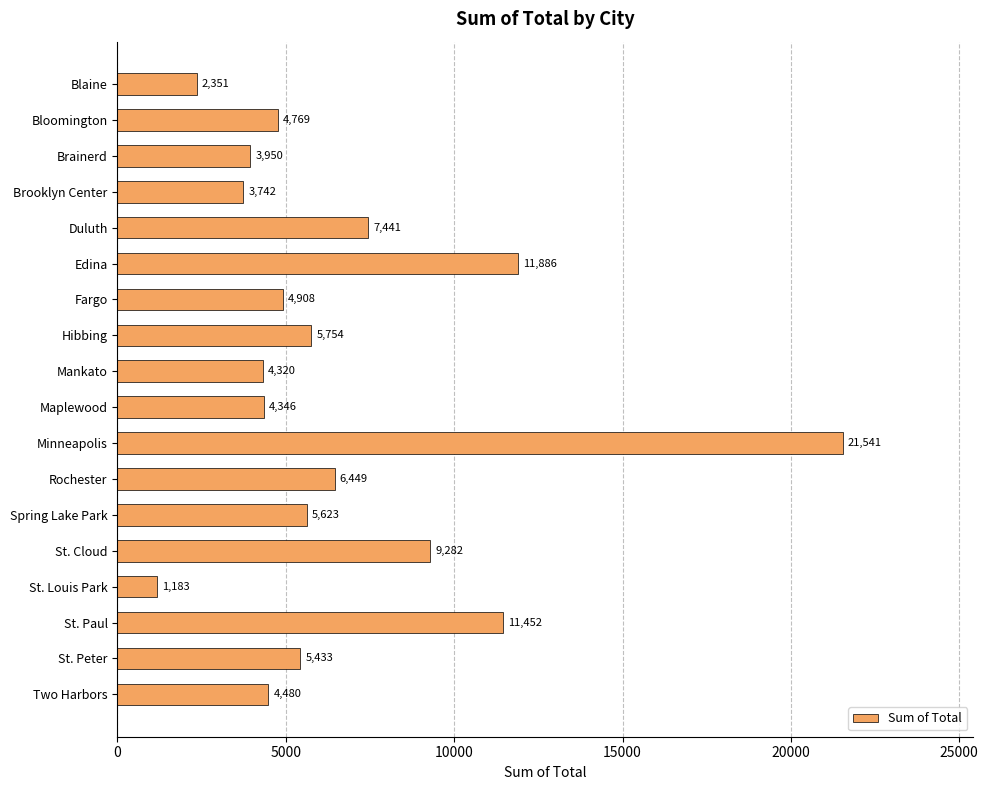

Count the number of data series in this chart.

1